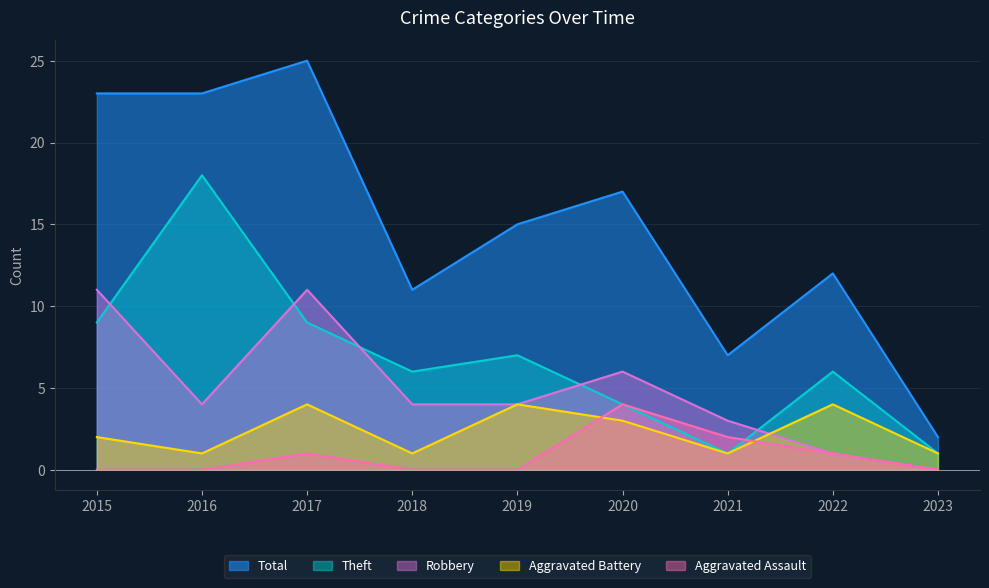

Rank the categories by Aggravated Assault value from lowest to highest.

2015, 2016, 2018, 2019, 2023, 2017, 2022, 2021, 2020